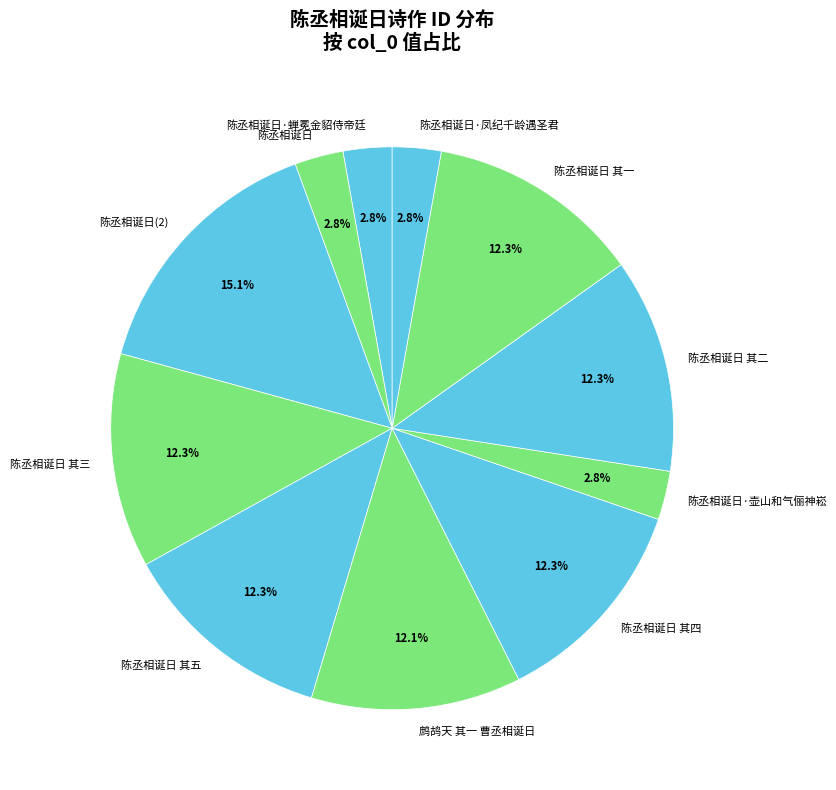

Between 陈丞相诞日(2) and 鹧鸪天 其一 曹丞相诞日, which is larger?

陈丞相诞日(2)